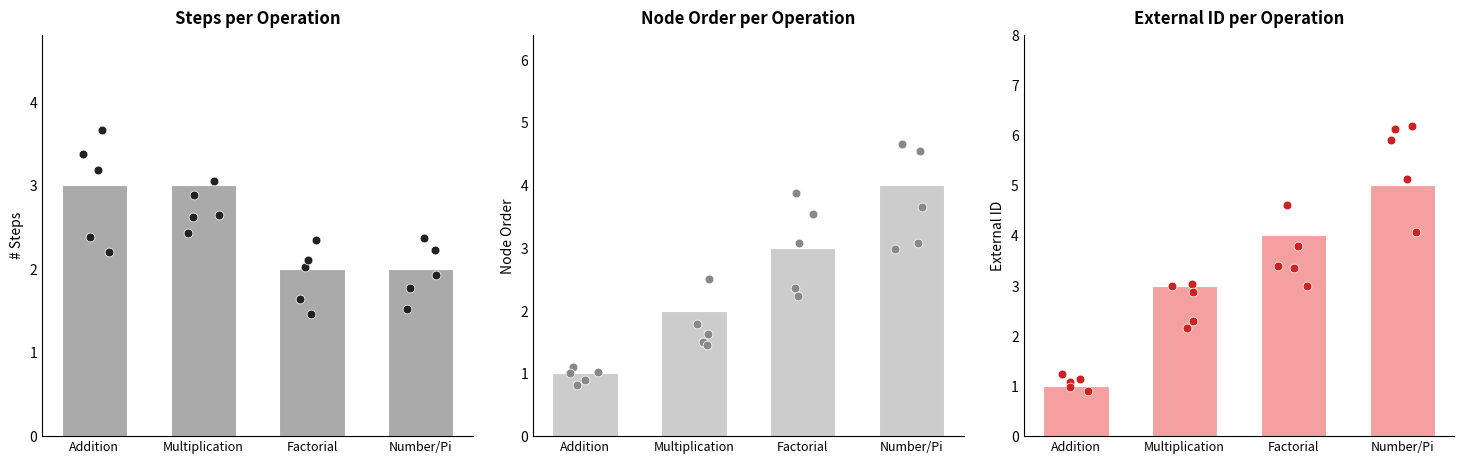

Which series has the largest total across all categories?

externalid